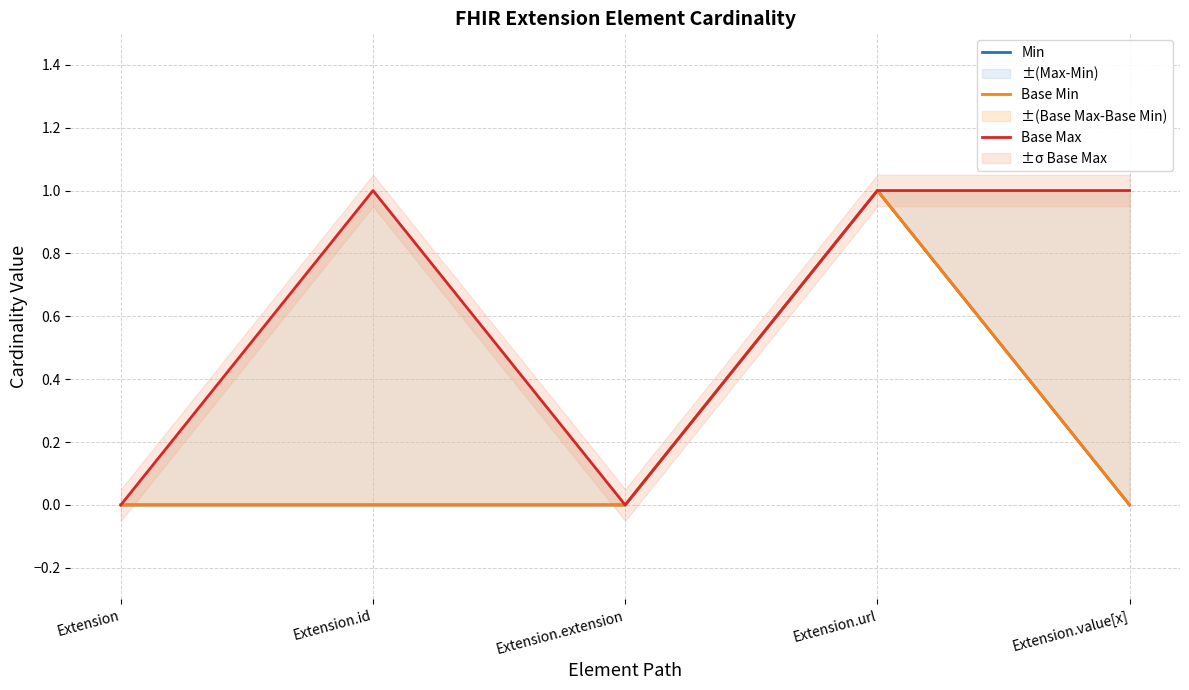

Reading right to left, transcribe all the data shown in this chart.

Min: 0	1	0	0	0
Base Min: 0	1	0	0	0
Base Max: 1	1	0	1	0